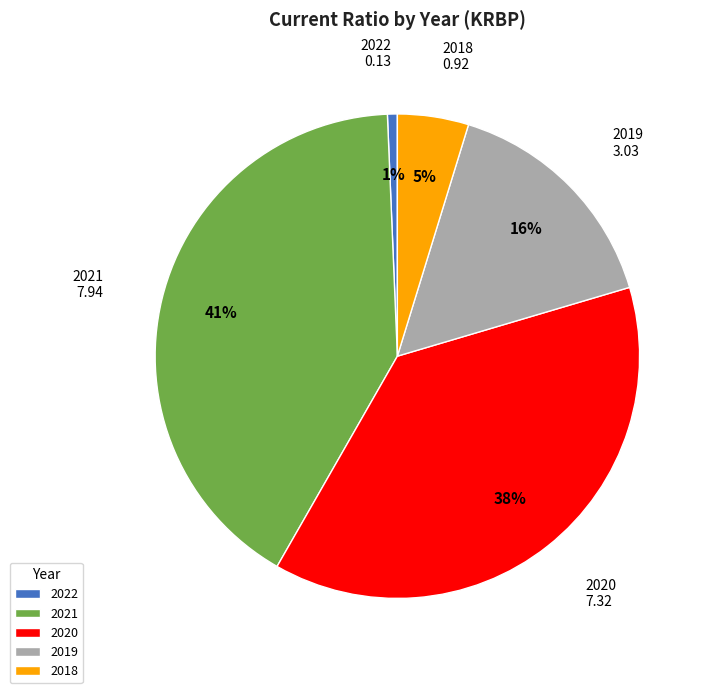

Combined, do 2022 and 2021 account for over 50%?

No